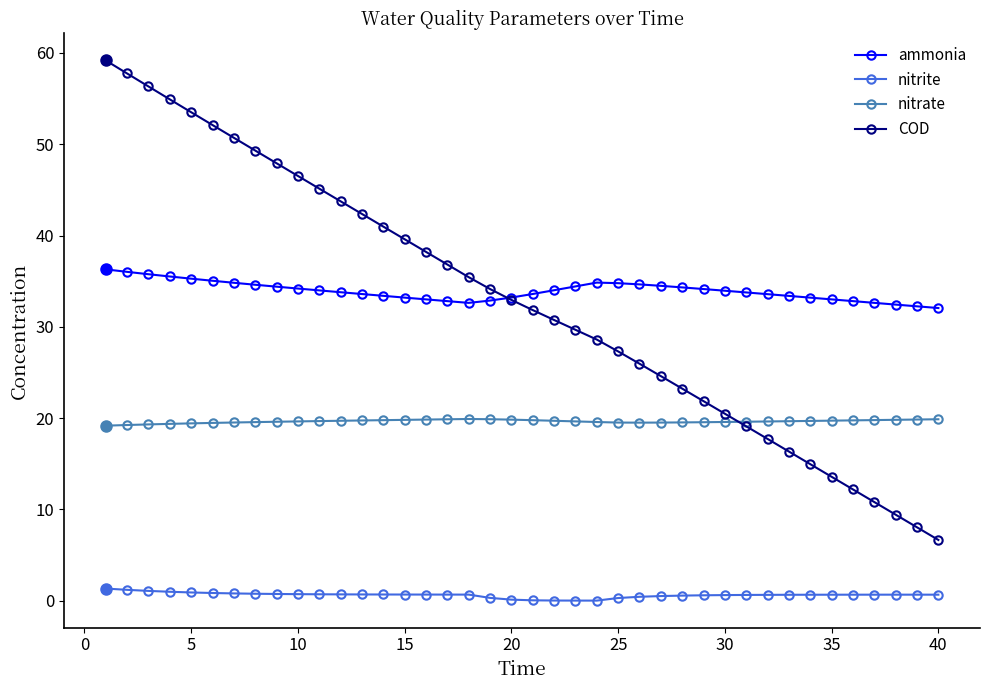

Which series has the largest total across all categories?

ammonia